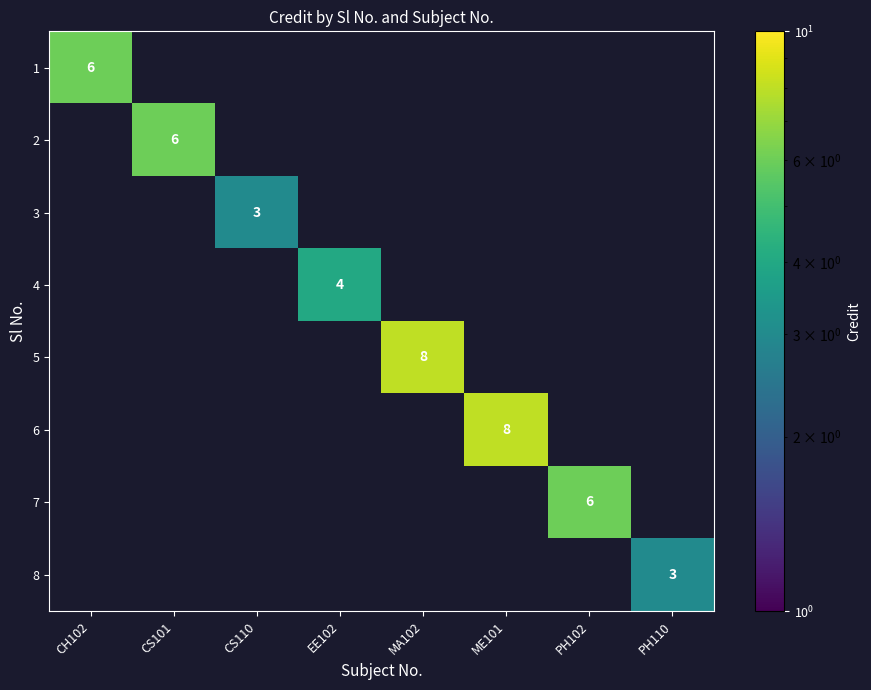

The value of 5 at MA102 is 8. True or false?

True